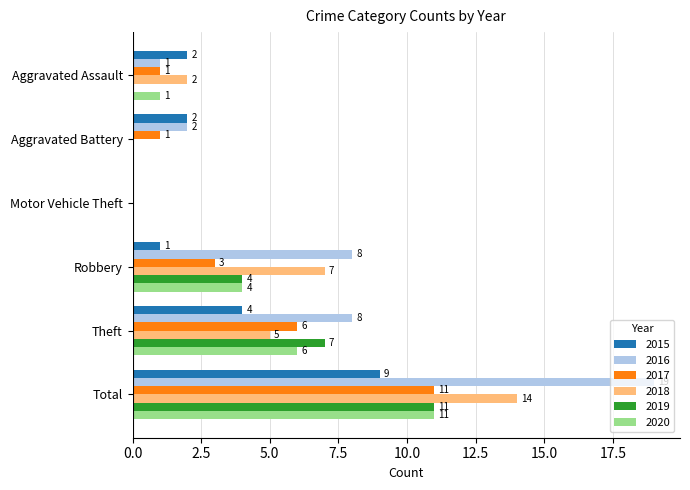

What value does the 2019 series have at Total, to the nearest 5?

10